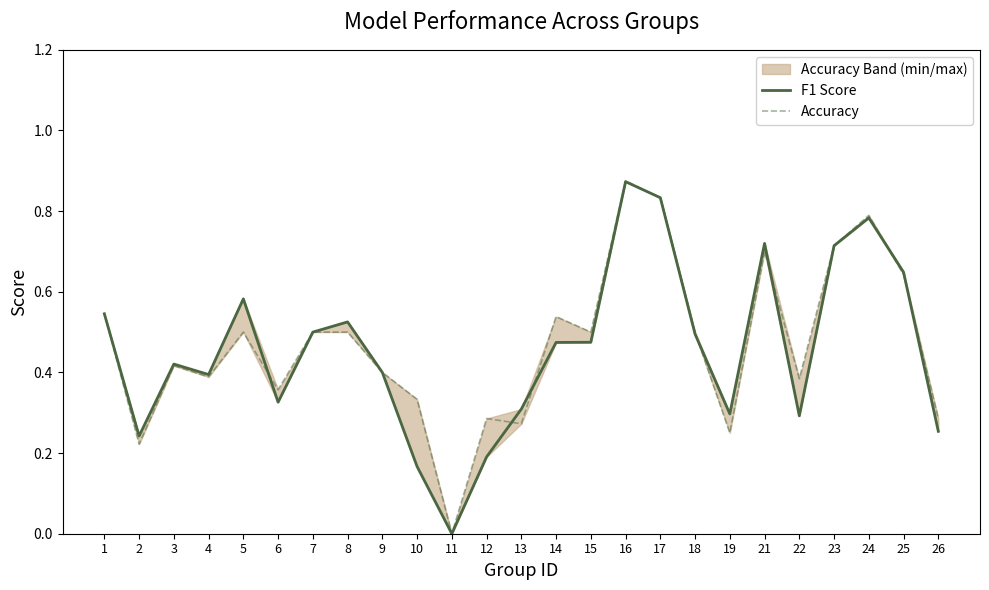

True or false: Accuracy has a value of 0.8 at 5.

False